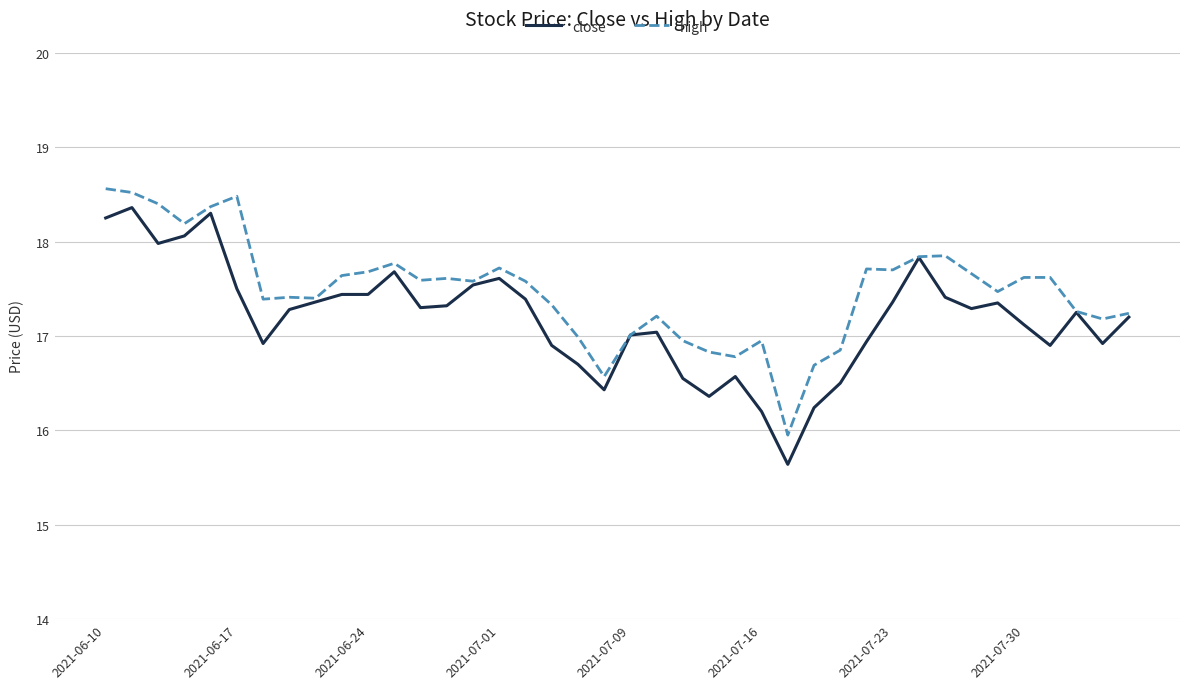

What is the maximum value for close?

18.4